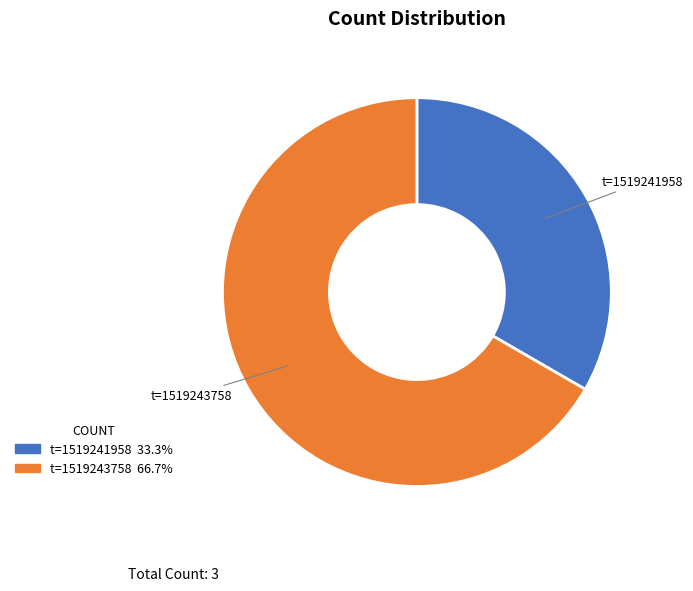

Is there a majority slice in this chart?

Yes